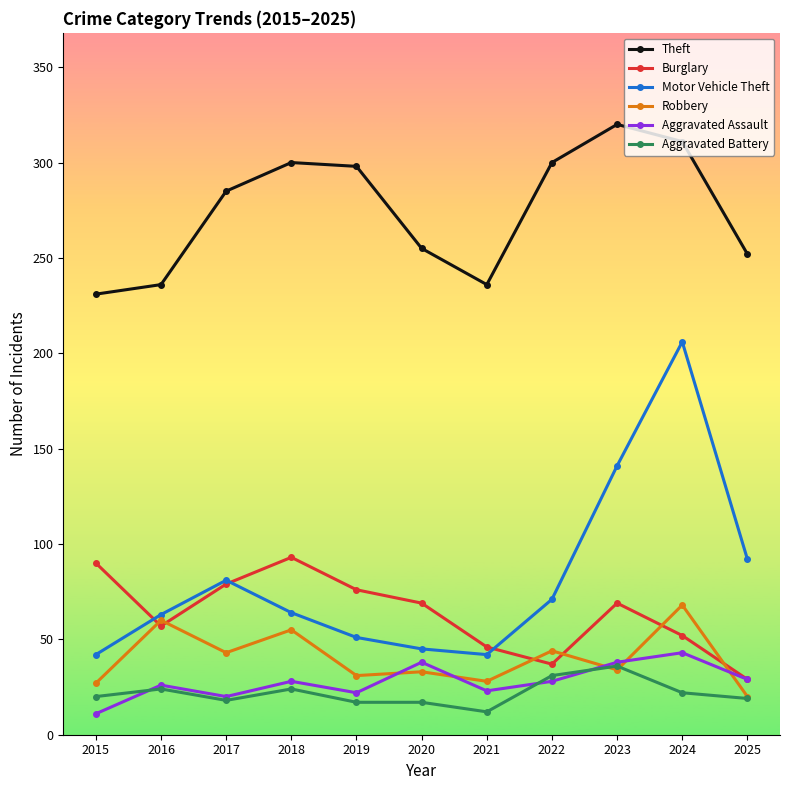

What is the value of the Burglary point at the 5th from the left?

76